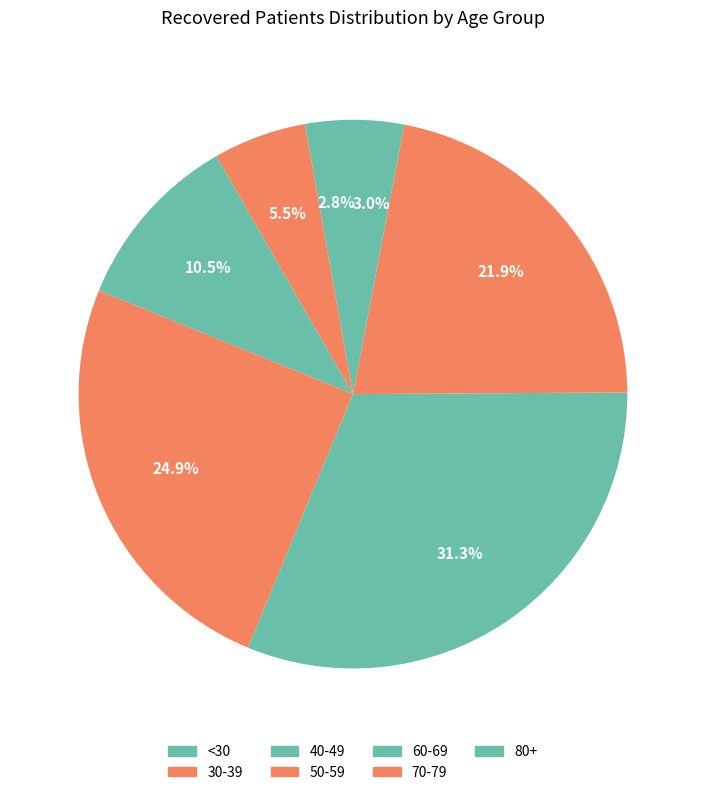

Count the number of slices in the pie.

7